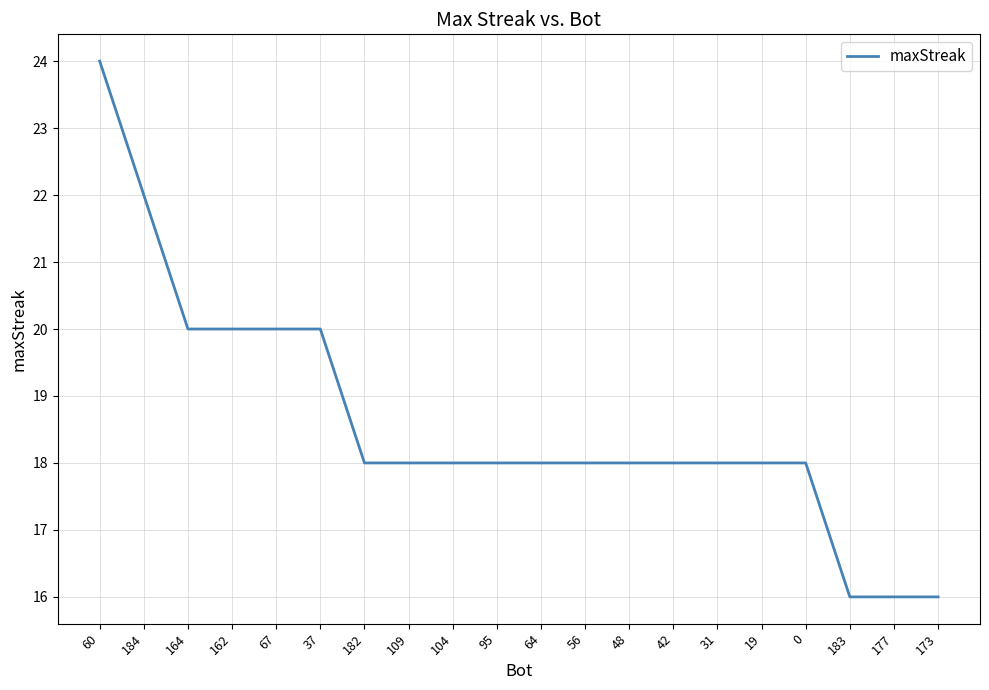

Reading left to right, what are all the values shown in this chart?

24	22	20	20	20	20	18	18	18	18	18	18	18	18	18	18	18	16	16	16